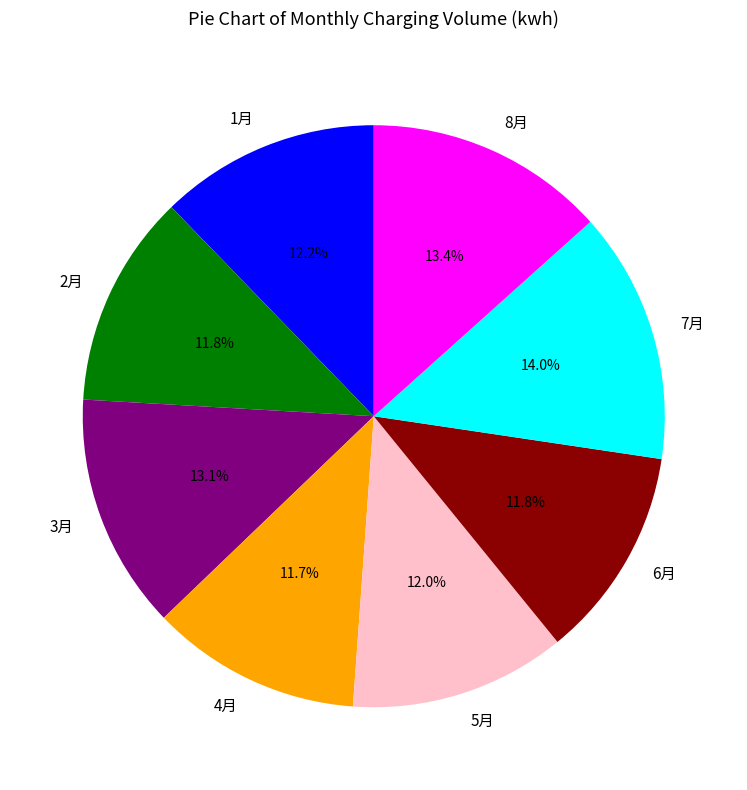

How many segments does this pie chart have?

8